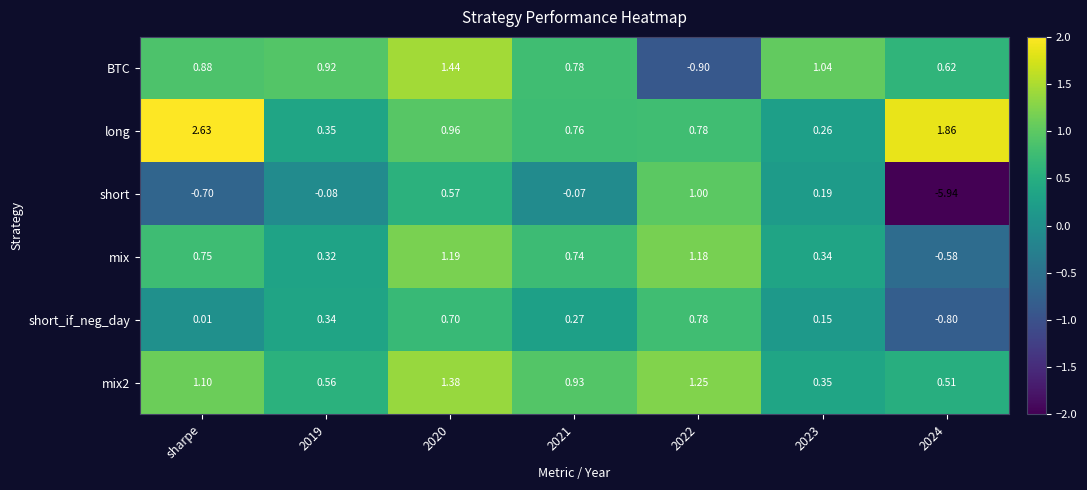

Which series has the largest range (max minus min)?

short